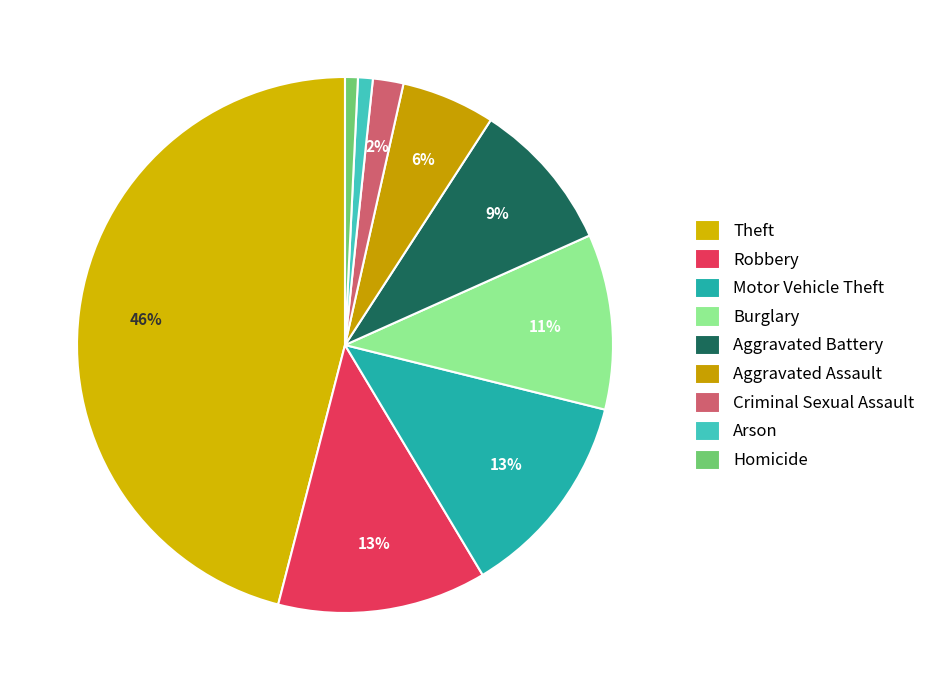

Count the number of slices in the pie.

9